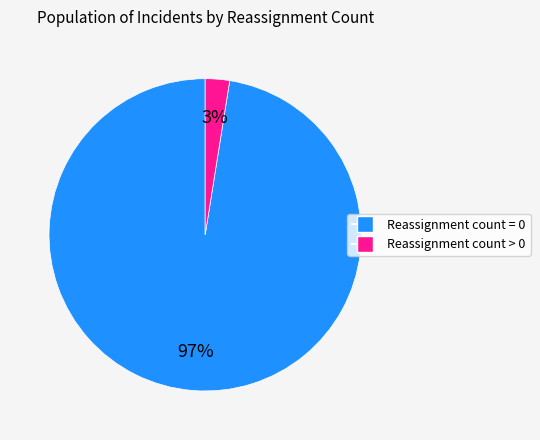

Does any single category account for the majority?

Yes